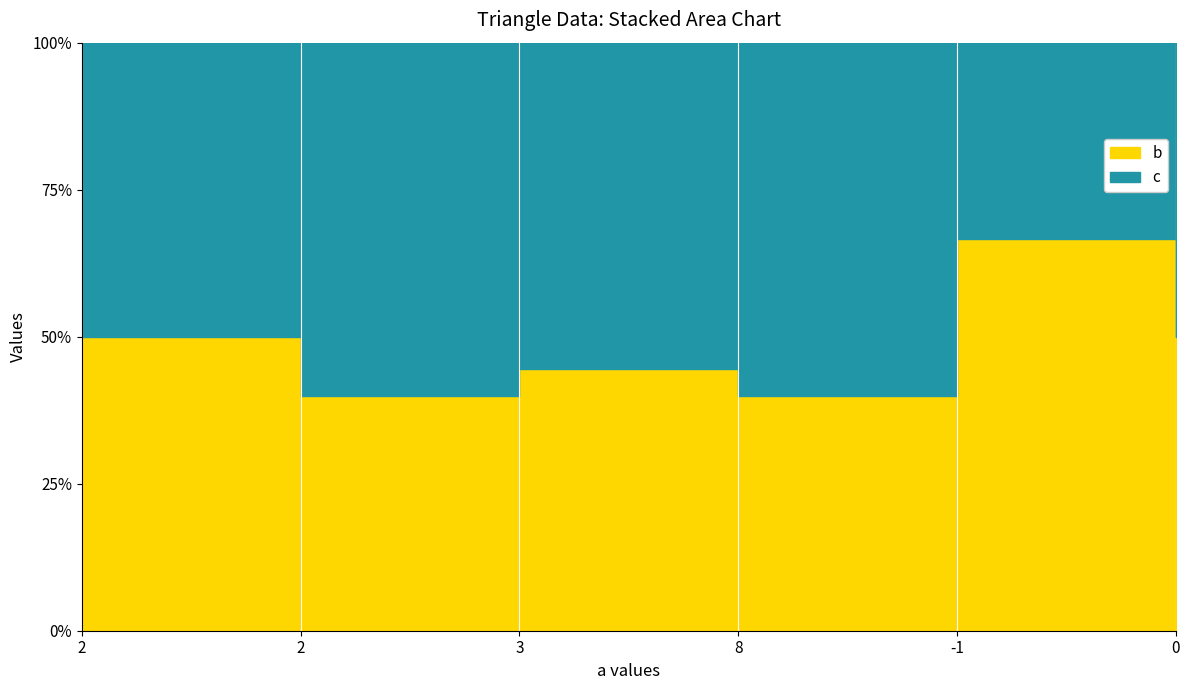

Reading left to right, extract all data points from this chart.

c: 2	3	5	3	1	1
b: 2	2	4	2	2	1